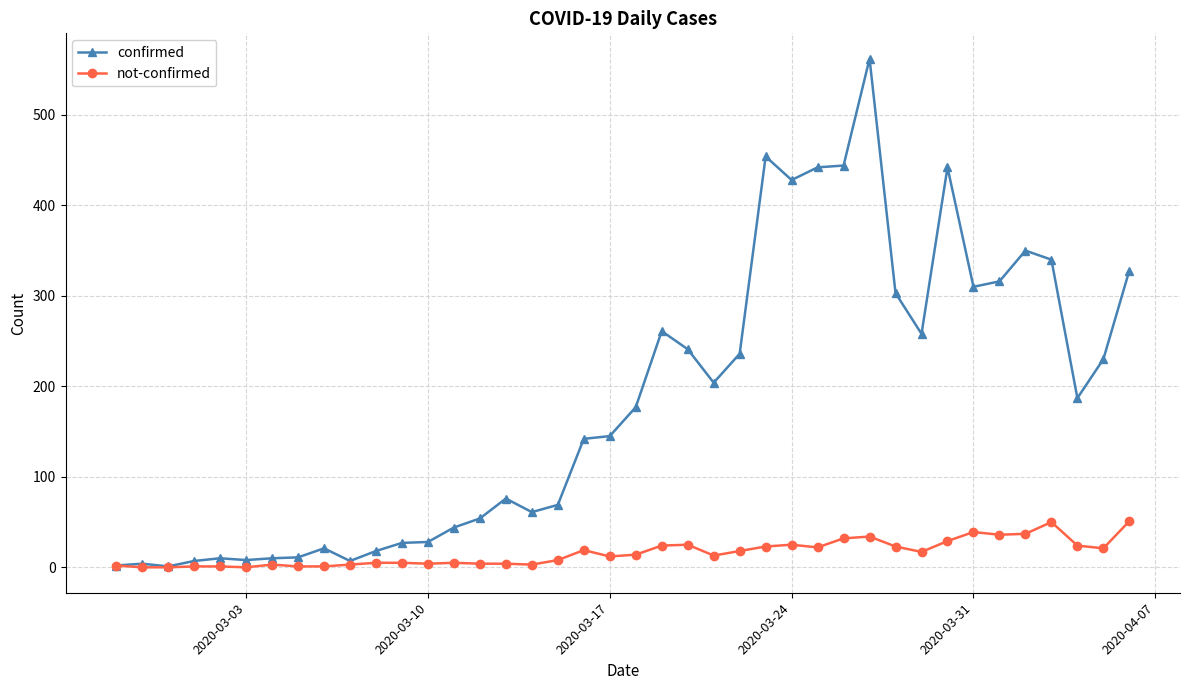

What is the maximum value shown in the chart?

562